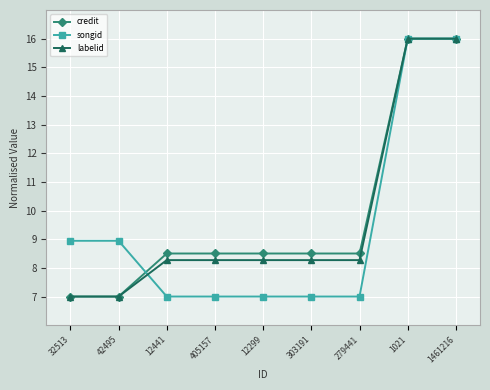

Reading right to left, list all the values displayed in this chart.

credit: 1461216=16.0	1021=16.0	279441=8.5	303191=8.5	12299=8.5	405157=8.5	12441=8.5	42495=7.0	32513=7.0
songid: 1461216=16.0	1021=16.0	279441=7.0	303191=7.0	12299=7.0	405157=7.0	12441=7.0	42495=8.9	32513=8.9
labelid: 1461216=16.0	1021=16.0	279441=8.3	303191=8.3	12299=8.3	405157=8.3	12441=8.3	42495=7.0	32513=7.0